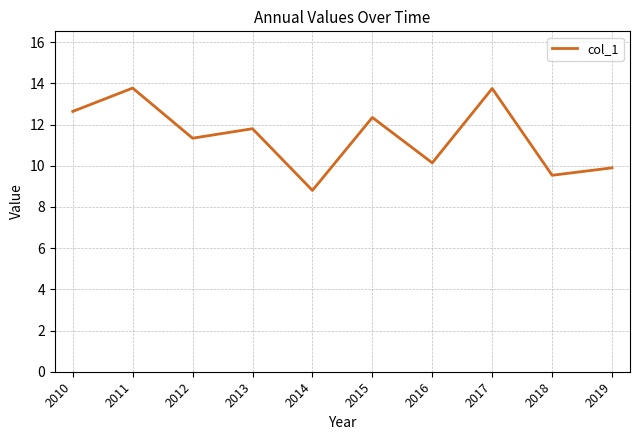

What is the sum of all values?

114.0